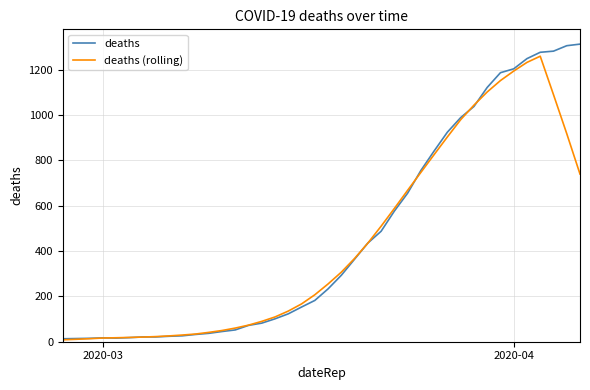

What is the maximum value shown in the chart?

1312.0